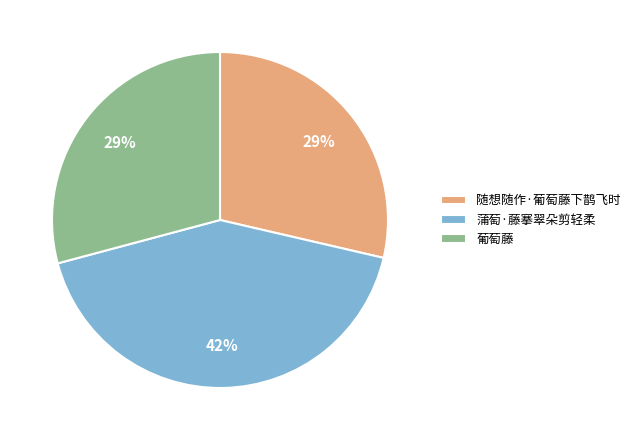

To the nearest percent, what is the average slice percentage?

33%